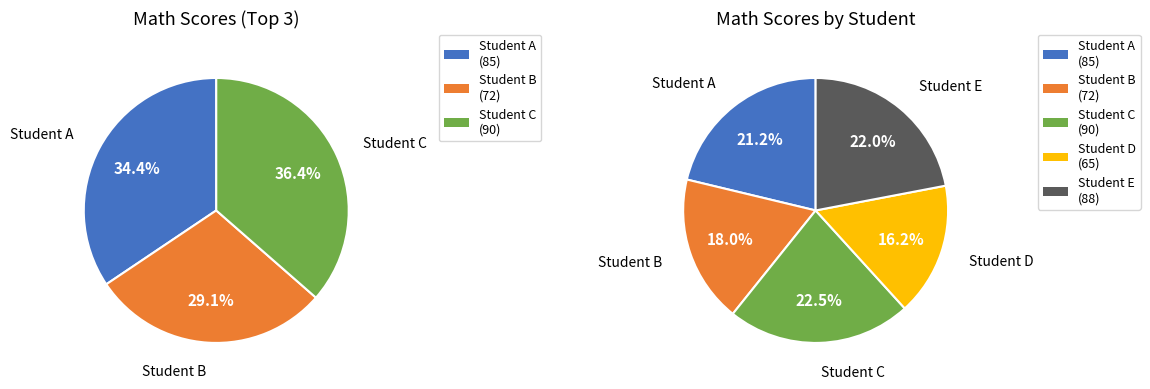

What is the ratio of the value at Student A to the value at Student B?

1.2